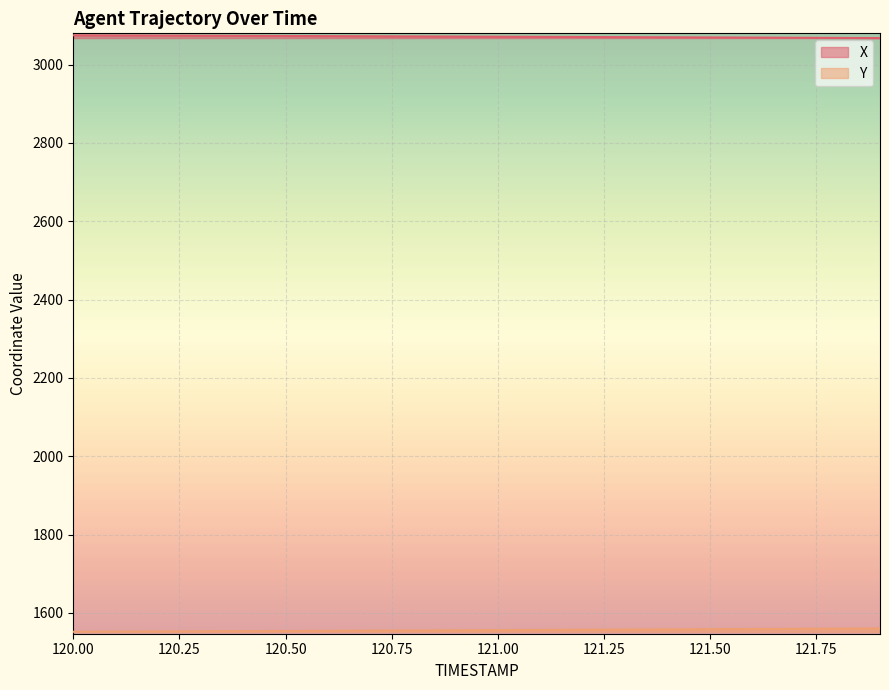

At which label does X first exceed 3071?

120.00